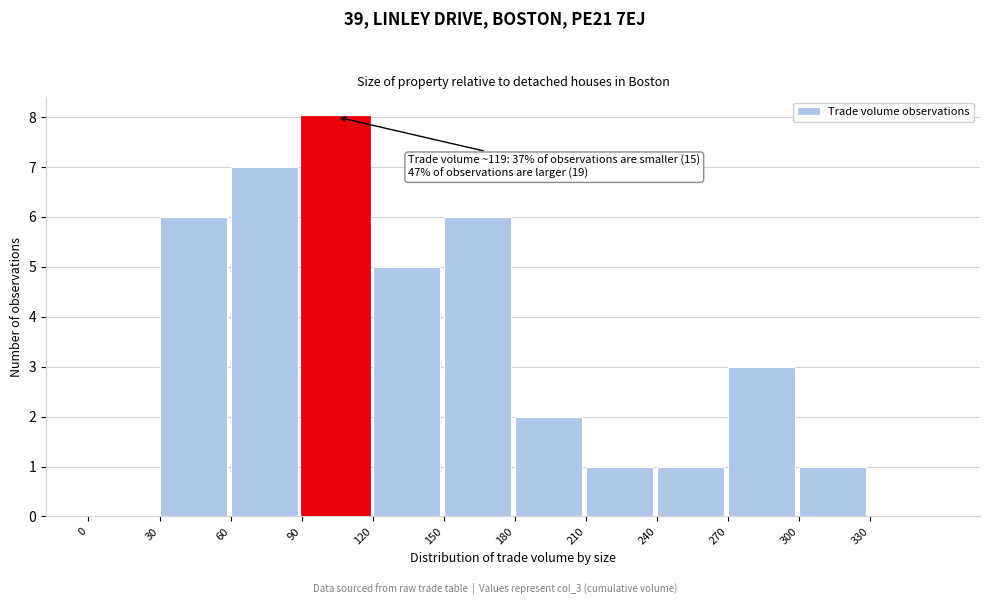

Over which range of the x-axis is the bar tallest?

90 to 120